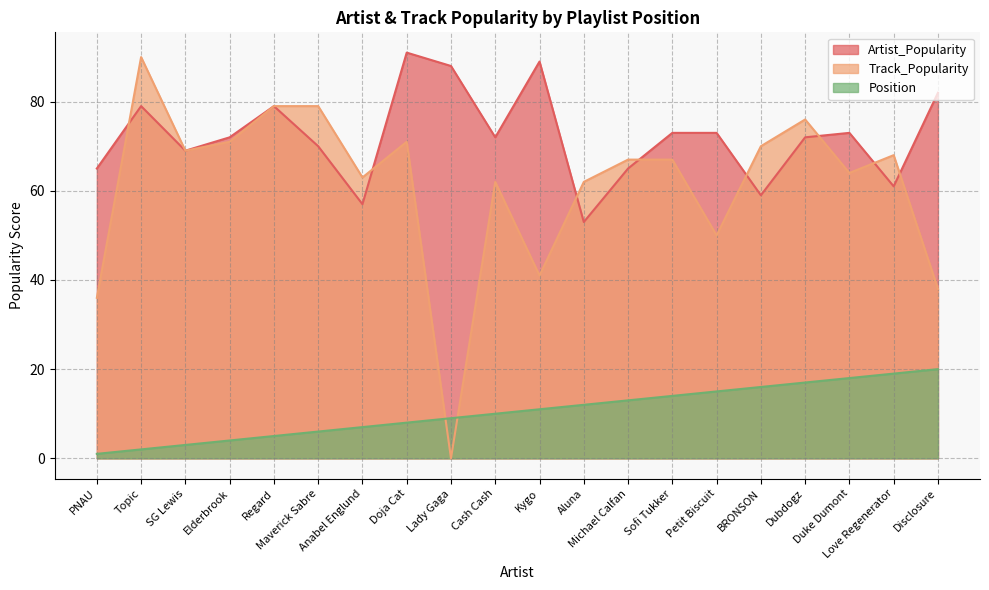

Reading left to right, what are all the values shown in this chart?

Artist_Popularity: PNAU=65	Topic=79	SG Lewis=69	Elderbrook=72	Regard=79	Maverick Sabre=70	Anabel Englund=57	Doja Cat=91	Lady Gaga=88	Cash Cash=72	Kygo=89	Aluna=53	Michael Calfan=65	Sofi Tukker=73	Petit Biscuit=73	BRONSON=59	Dubdogz=72	Duke Dumont=73	Love Regenerator=61	Disclosure=82
Track_Popularity: PNAU=36	Topic=90	SG Lewis=69	Elderbrook=71	Regard=79	Maverick Sabre=79	Anabel Englund=63	Doja Cat=71	Lady Gaga=0	Cash Cash=62	Kygo=41	Aluna=62	Michael Calfan=67	Sofi Tukker=67	Petit Biscuit=50	BRONSON=70	Dubdogz=76	Duke Dumont=64	Love Regenerator=68	Disclosure=38
Position: PNAU=1	Topic=2	SG Lewis=3	Elderbrook=4	Regard=5	Maverick Sabre=6	Anabel Englund=7	Doja Cat=8	Lady Gaga=9	Cash Cash=10	Kygo=11	Aluna=12	Michael Calfan=13	Sofi Tukker=14	Petit Biscuit=15	BRONSON=16	Dubdogz=17	Duke Dumont=18	Love Regenerator=19	Disclosure=20